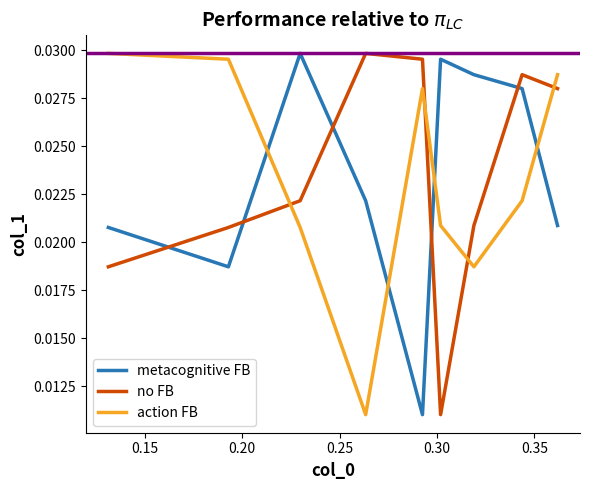

After their last crossing, which series has the higher values: action FB or no FB?

action FB